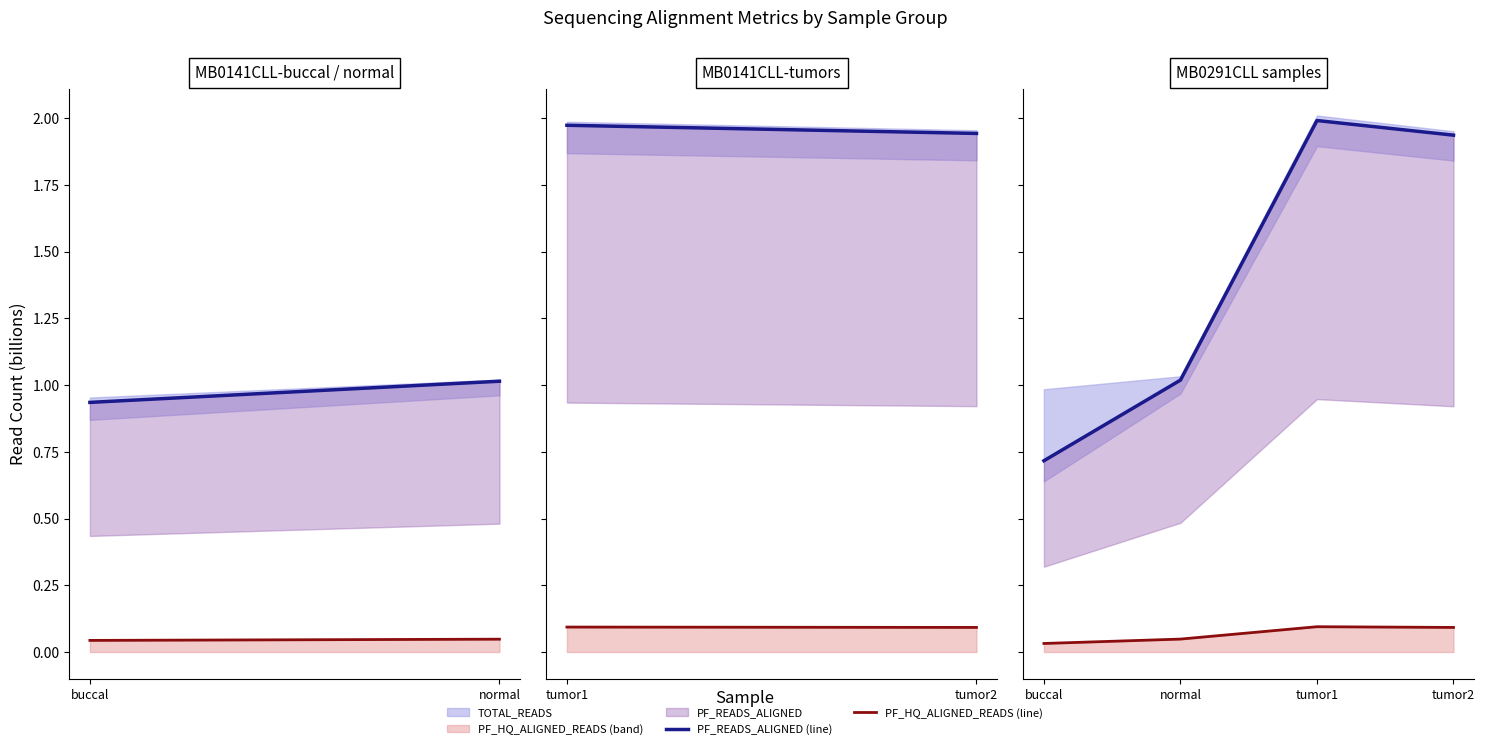

What is the difference between the highest and lowest values at normal?

1.0